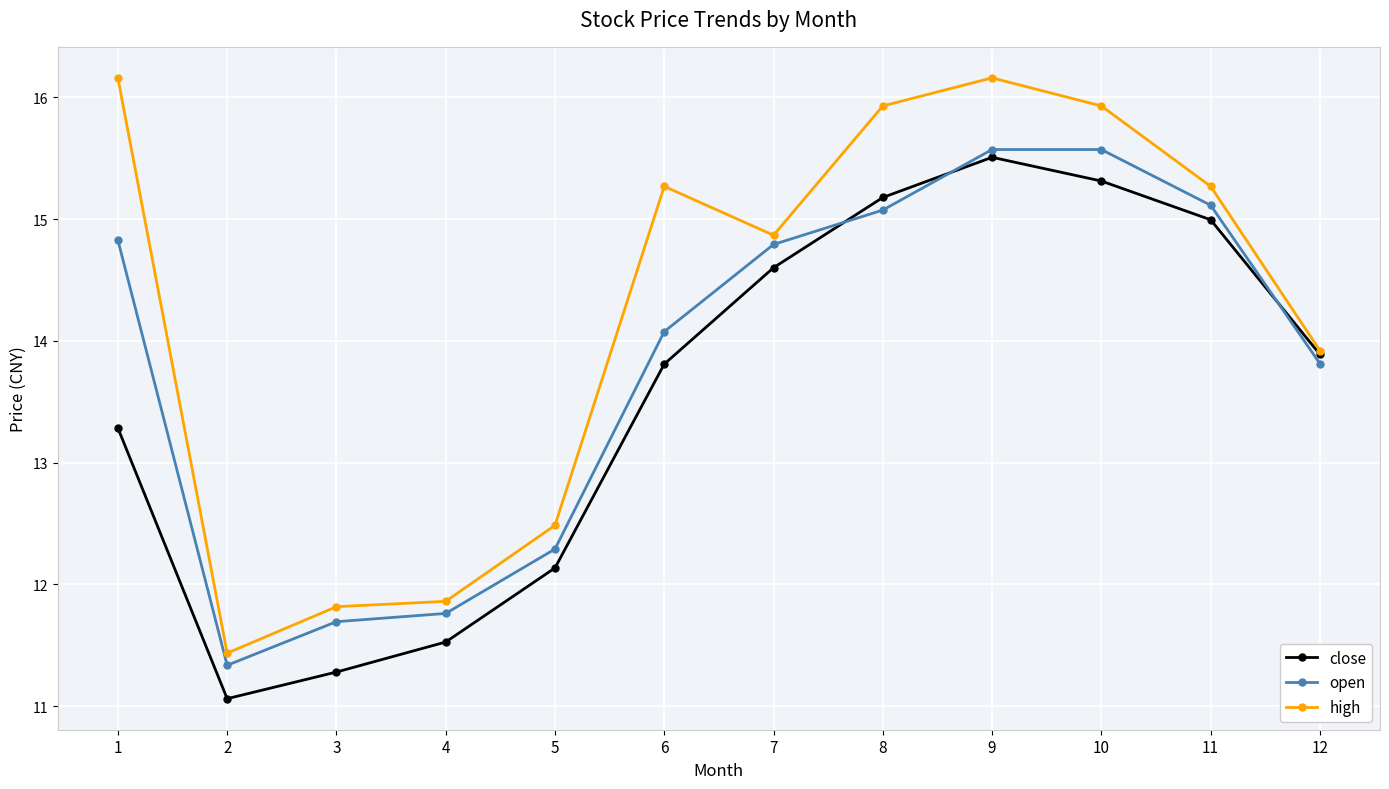

What is the average value of the high series?

14.3